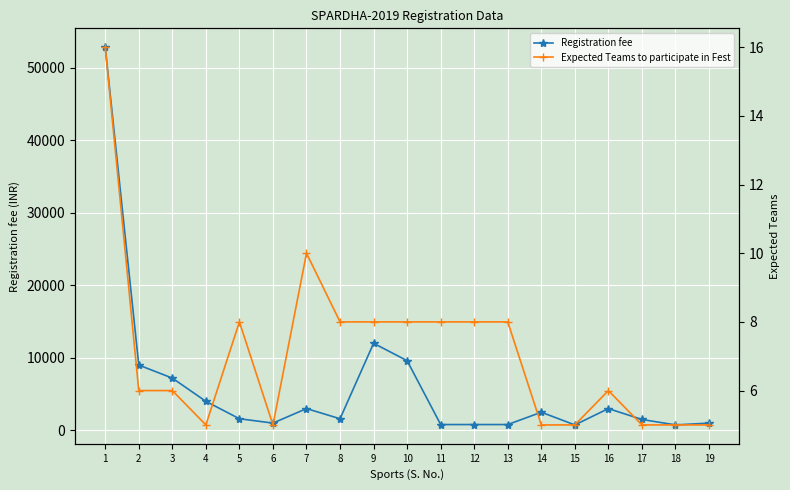

Is the value of Registration fee at 12 greater than the value of Expected Teams to participate in Fest at 2?

Yes